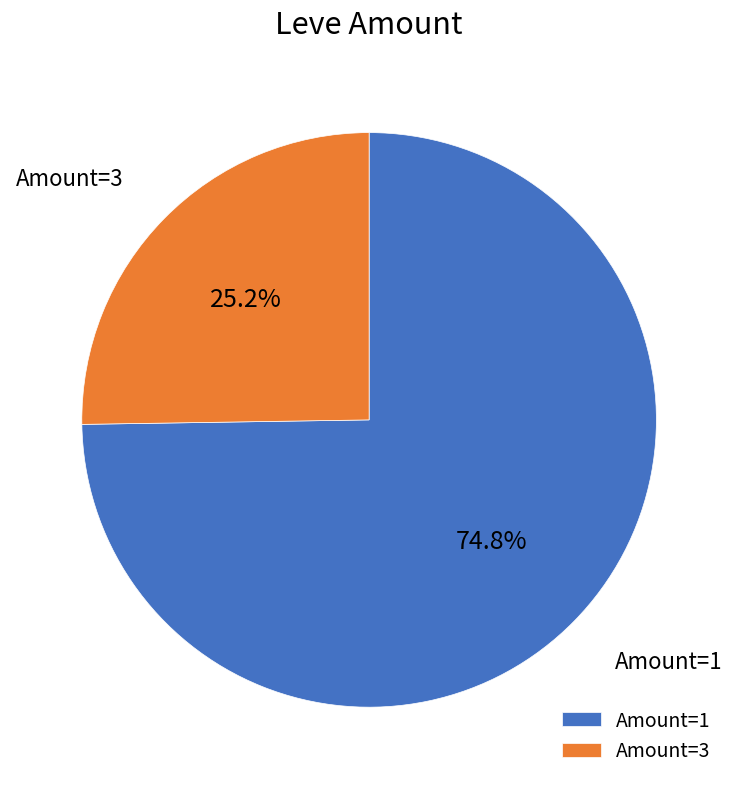

What is the ratio of the value at Amount=3 to the value at Amount=1?

0.3